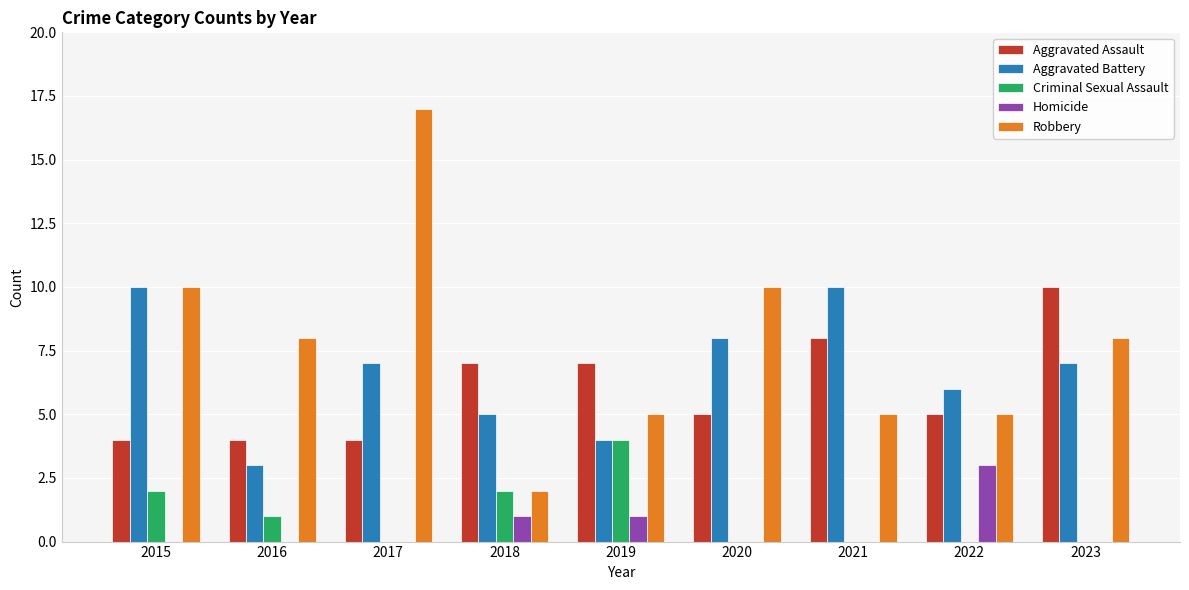

Is the value of Aggravated Battery at 2018 greater than the value of Homicide at 2017?

Yes